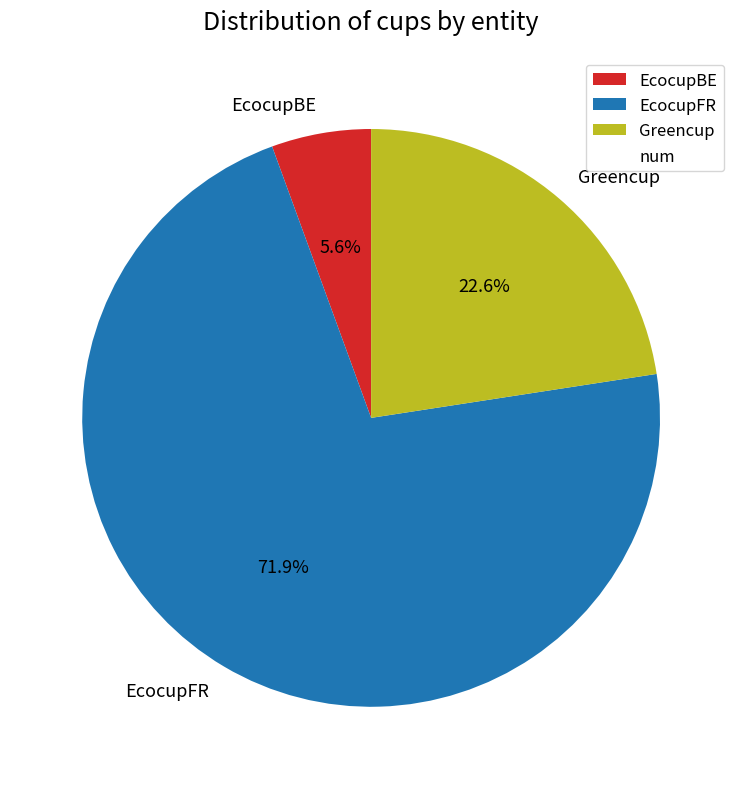

Which has a higher value, Greencup or EcocupBE?

Greencup